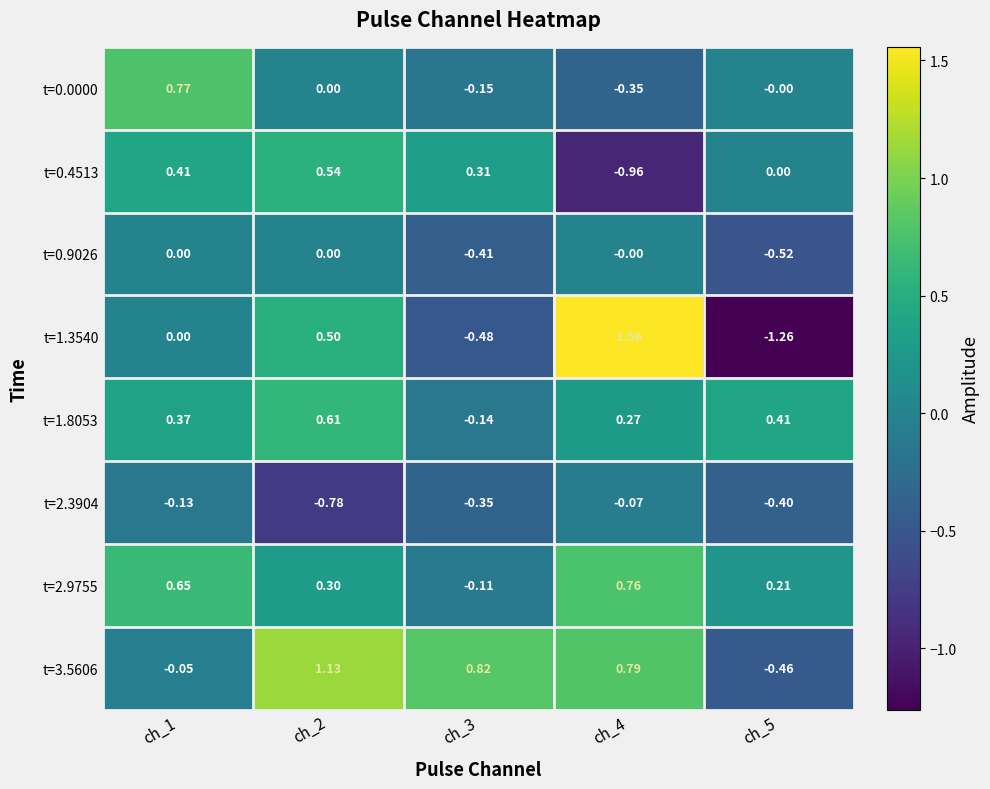

Reading left to right, what are all the values shown in this chart?

t=0.0000: ch_1=0.8	ch_2=0.0	ch_3=-0.1	ch_4=-0.3	ch_5=-0.0
t=0.4513: ch_1=0.4	ch_2=0.5	ch_3=0.3	ch_4=-1.0	ch_5=0.0
t=0.9026: ch_1=0.0	ch_2=0.0	ch_3=-0.4	ch_4=-0.0	ch_5=-0.5
t=1.3540: ch_1=0.0	ch_2=0.5	ch_3=-0.5	ch_4=1.6	ch_5=-1.3
t=1.8053: ch_1=0.4	ch_2=0.6	ch_3=-0.1	ch_4=0.3	ch_5=0.4
t=2.3904: ch_1=-0.1	ch_2=-0.8	ch_3=-0.3	ch_4=-0.1	ch_5=-0.4
t=2.9755: ch_1=0.7	ch_2=0.3	ch_3=-0.1	ch_4=0.8	ch_5=0.2
t=3.5606: ch_1=-0.1	ch_2=1.1	ch_3=0.8	ch_4=0.8	ch_5=-0.5